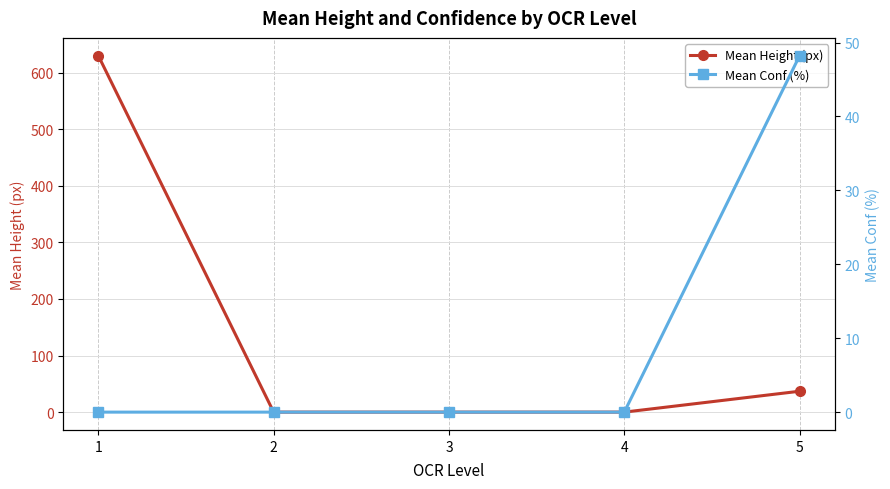

Reading left to right, extract all data points from this chart.

Mean Height (px): 1=630.0	2=0.0	3=0.0	4=0.0	5=36.9
Mean Conf (%): 1=0.0	2=0.0	3=0.0	4=0.0	5=48.2